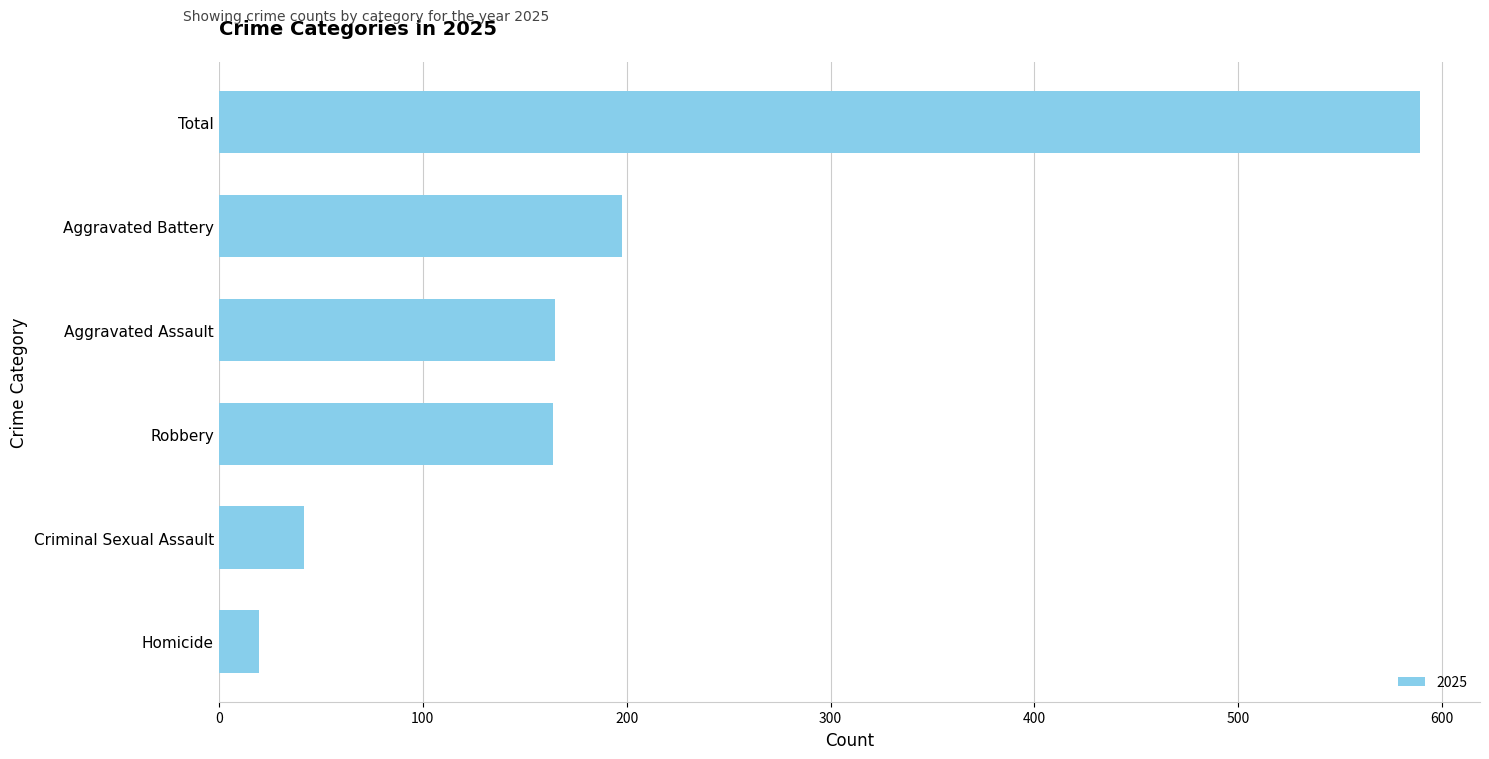

What is the sum of the values at Total and Aggravated Battery?

787